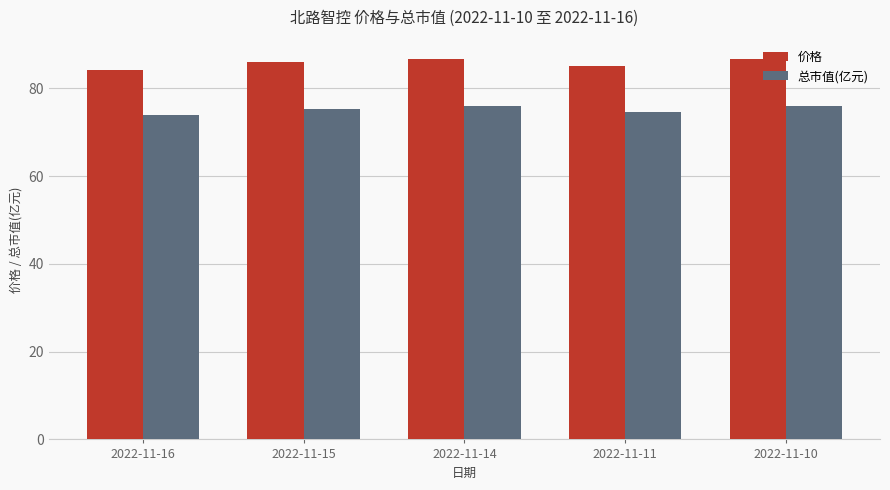

What is the greatest value displayed?

86.8